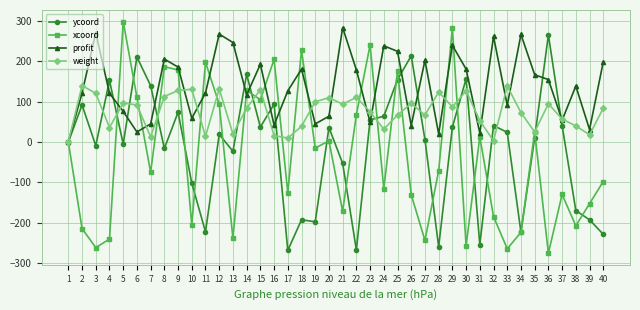

What is the difference between the maximum and minimum values in the ycoord series?

535